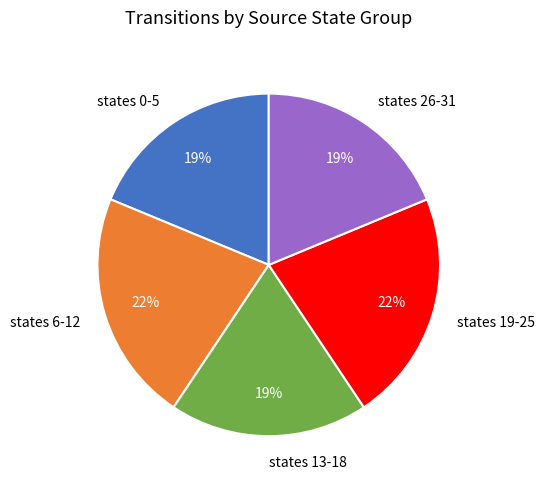

Is there any slice that represents more than half of the pie?

No